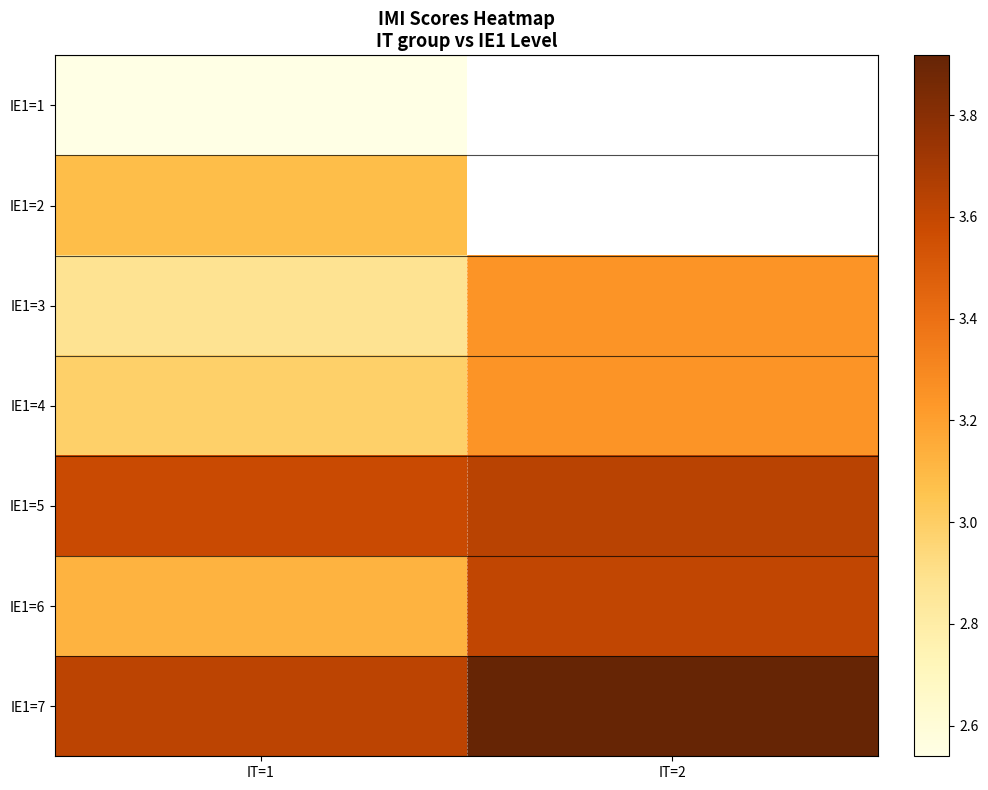

What is the average value of the IE1=3 series?

3.1